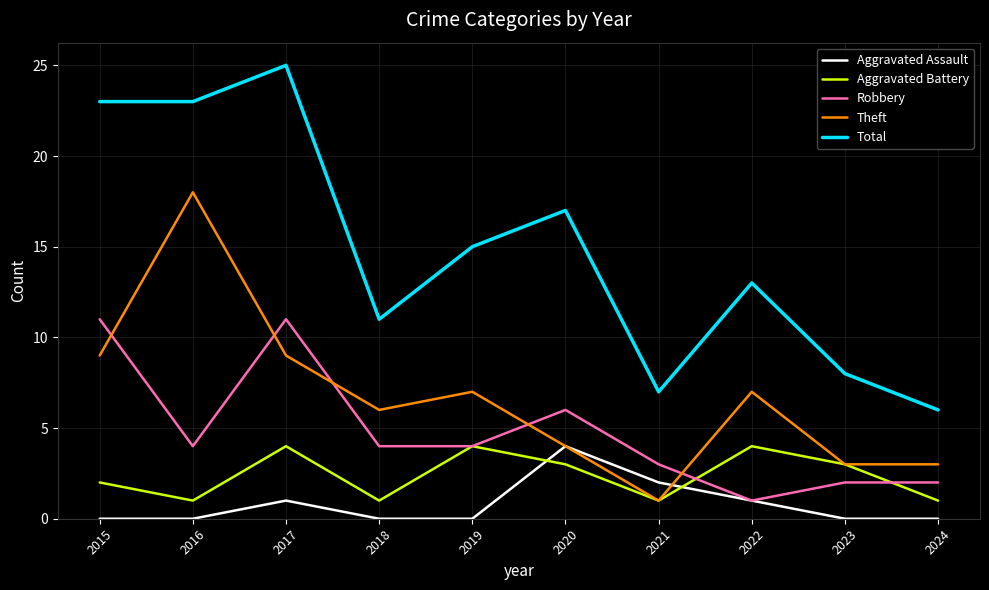

Reading left to right, list all the values displayed in this chart.

Aggravated Assault: 2015=0	2016=0	2017=1	2018=0	2019=0	2020=4	2021=2	2022=1	2023=0	2024=0
Aggravated Battery: 2015=2	2016=1	2017=4	2018=1	2019=4	2020=3	2021=1	2022=4	2023=3	2024=1
Robbery: 2015=11	2016=4	2017=11	2018=4	2019=4	2020=6	2021=3	2022=1	2023=2	2024=2
Theft: 2015=9	2016=18	2017=9	2018=6	2019=7	2020=4	2021=1	2022=7	2023=3	2024=3
Total: 2015=23	2016=23	2017=25	2018=11	2019=15	2020=17	2021=7	2022=13	2023=8	2024=6